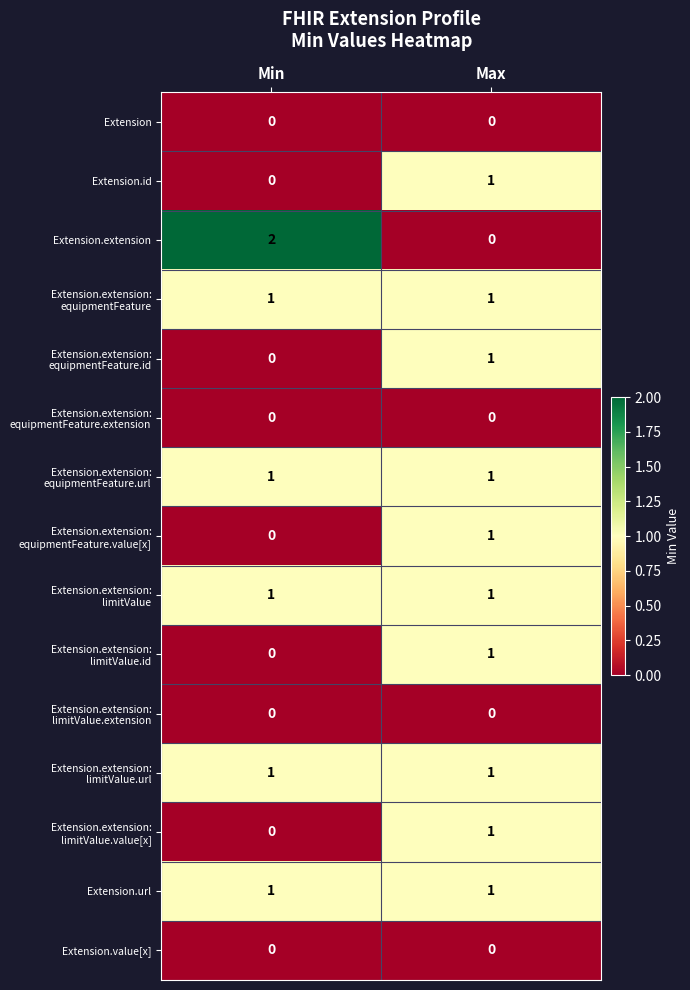

Rank the categories by Extension.id value from highest to lowest.

Max, Min